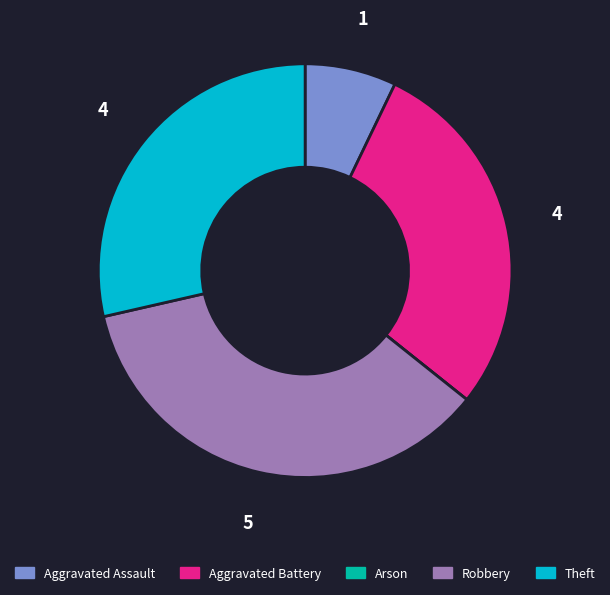

What is the largest slice in the pie chart?

Robbery